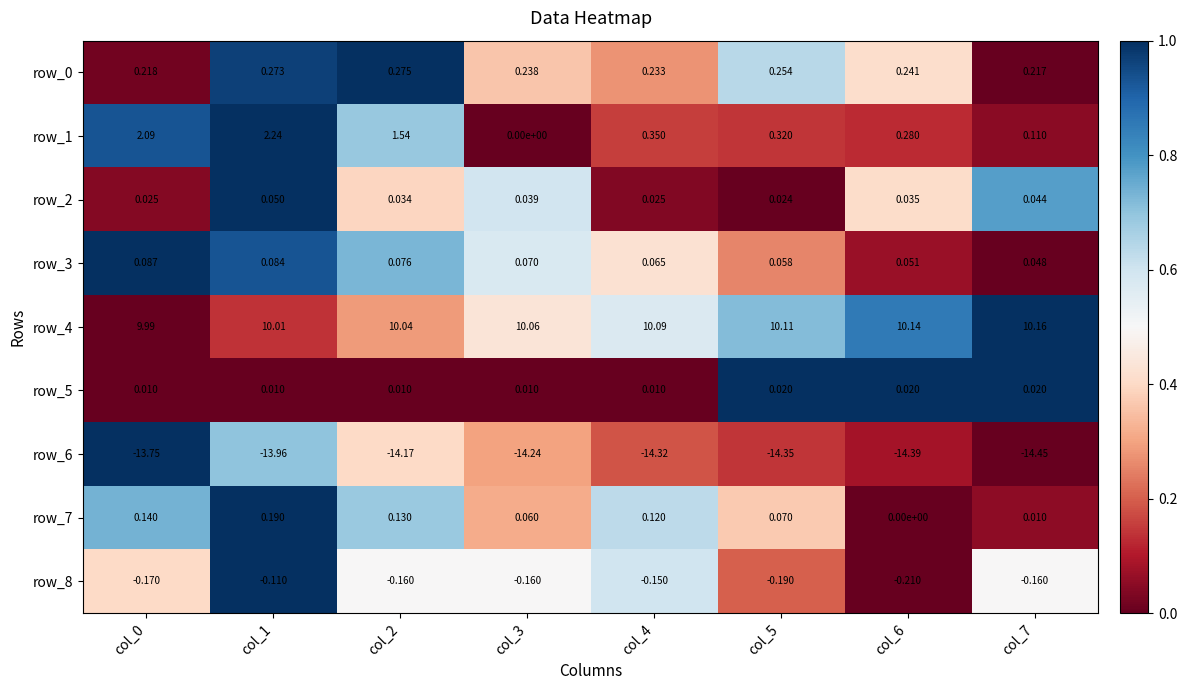

Is the value of row_6 at col_7 greater than the value of row_0 at col_4?

No